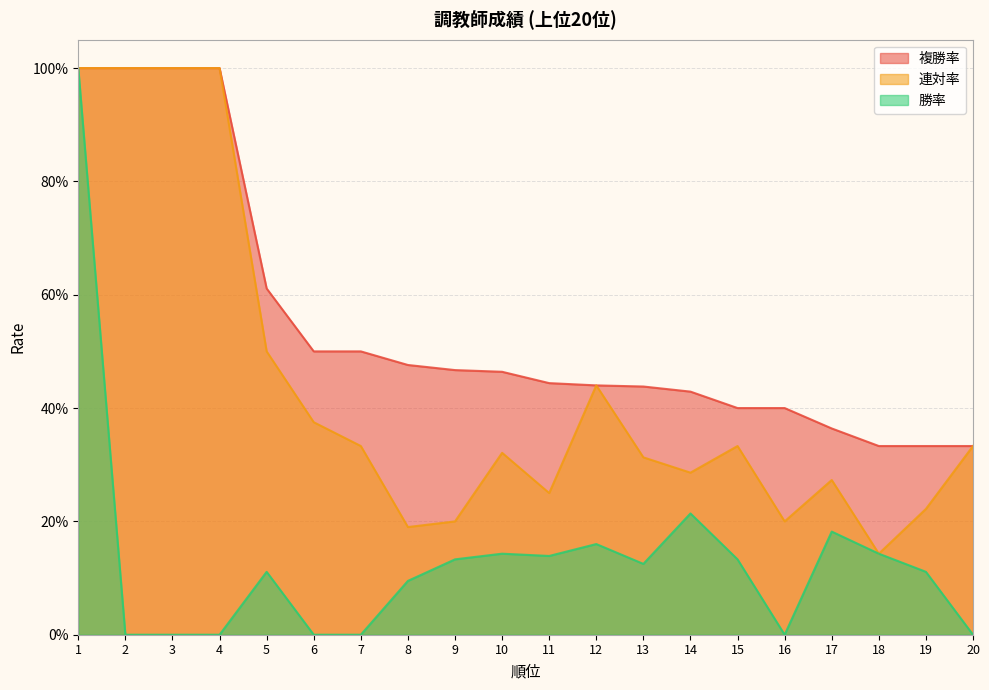

What is the average value of the 勝率 series?

0.1